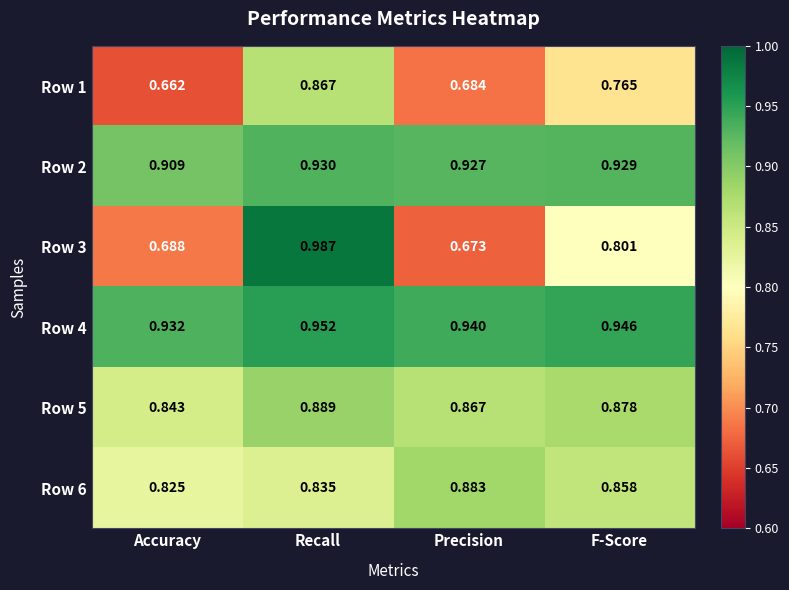

Is the value of Row 1 at F-Score greater than the value of Row 6 at Precision?

No